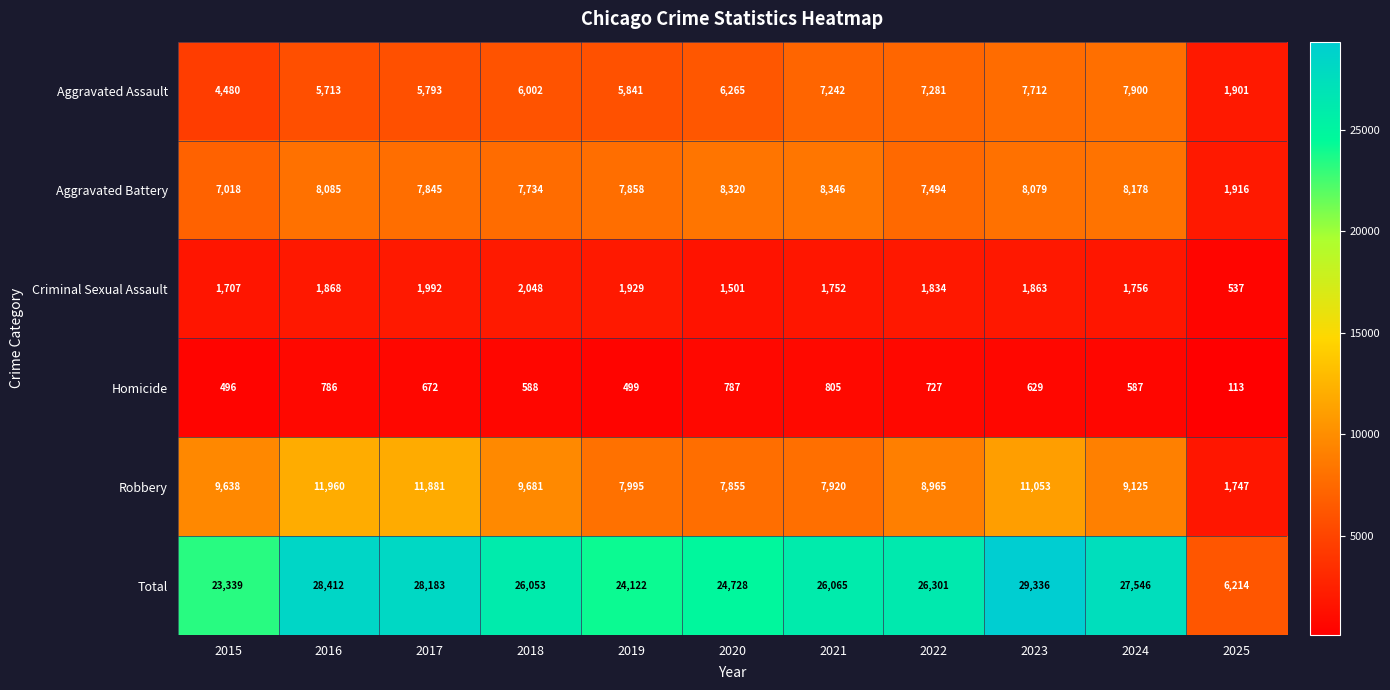

What is the difference between the Aggravated Assault values at 2025 and 2022?

5380